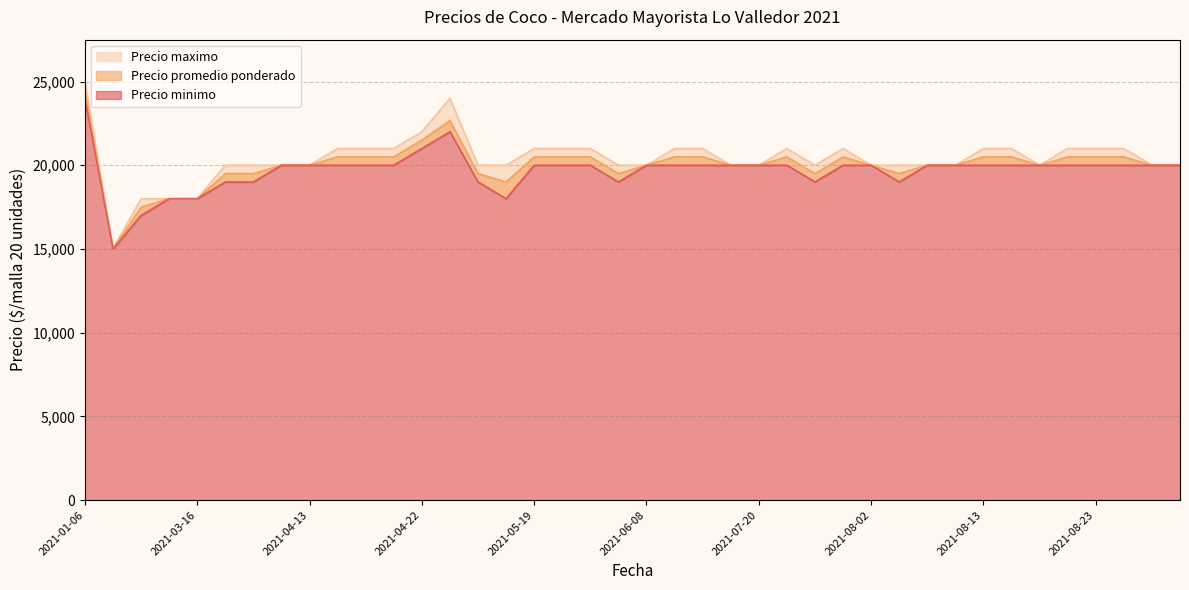

Count the Precio maximo values in the range 20000 to 21000.

33